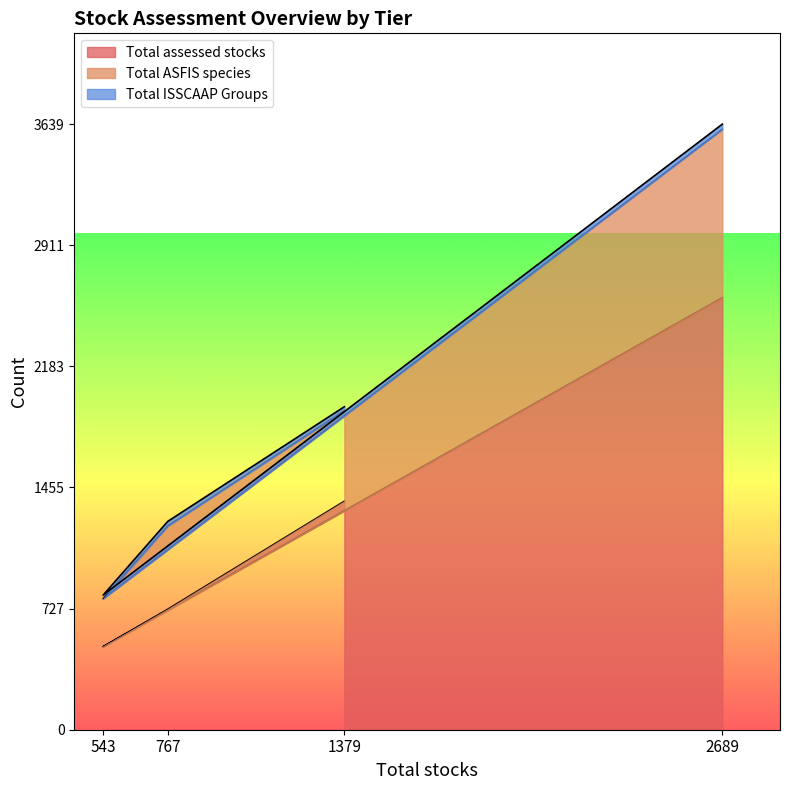

What is the difference between the maximum and second lowest values in the Total ASFIS species series?

2387